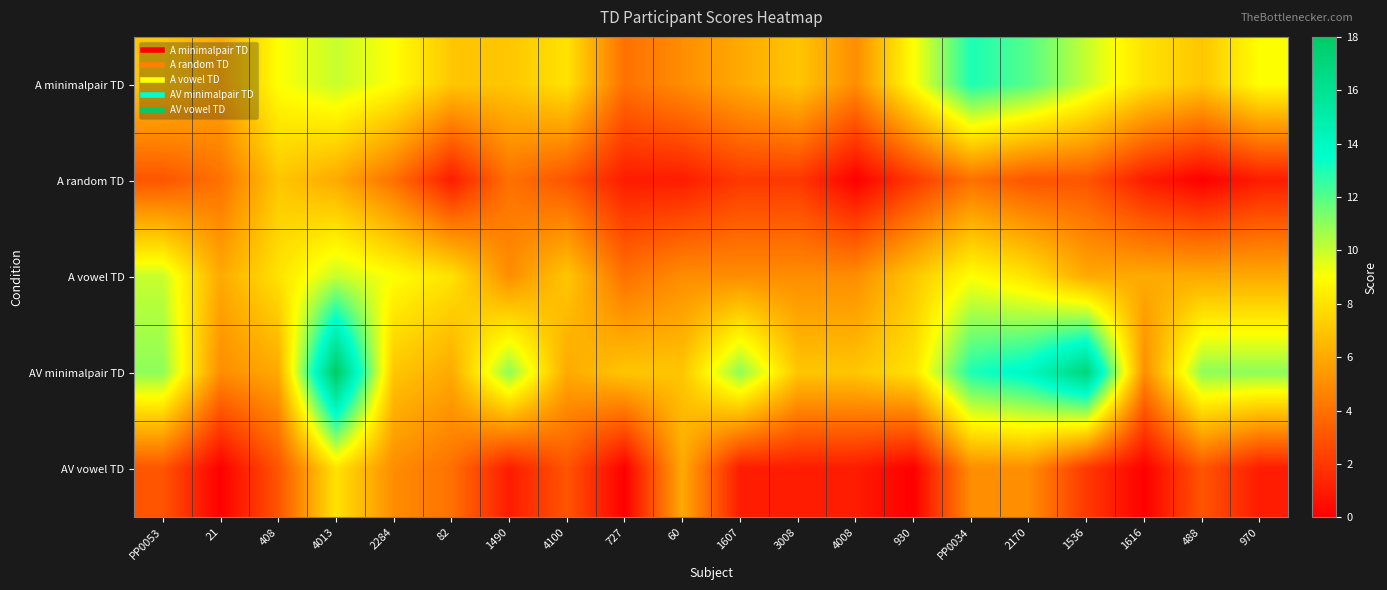

Which series changed the most between 4100 and PP0034?

AV minimalpair TD